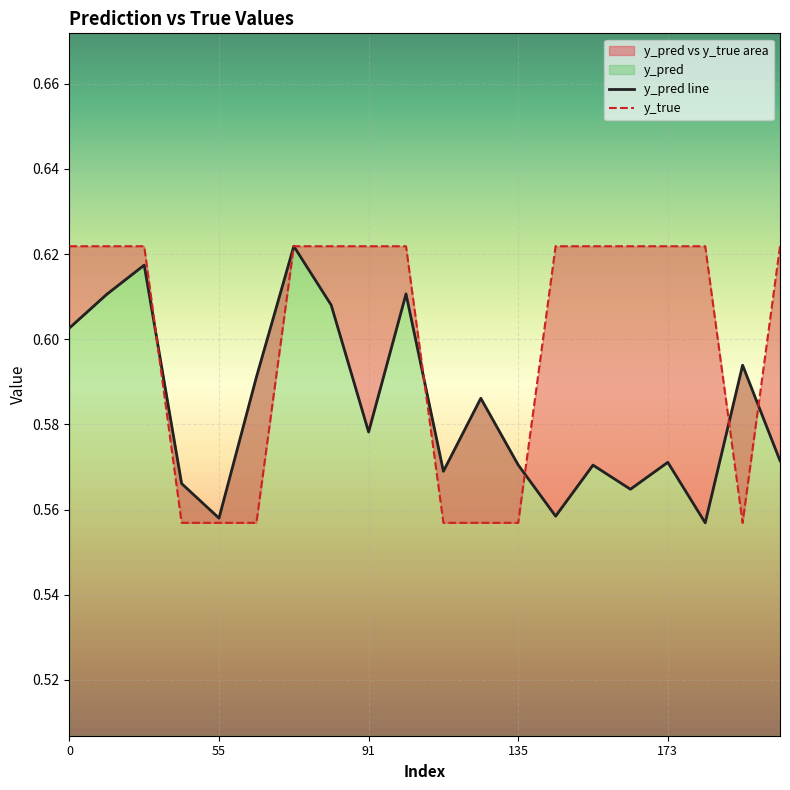

Reading left to right, transcribe all the data shown in this chart.

y_pred: 0.6	0.6	0.6	0.6	0.6	0.6	0.6	0.6	0.6	0.6	0.6	0.6	0.6	0.6	0.6	0.6	0.6	0.6	0.6	0.6
y_true: 0.6	0.6	0.6	0.6	0.6	0.6	0.6	0.6	0.6	0.6	0.6	0.6	0.6	0.6	0.6	0.6	0.6	0.6	0.6	0.6